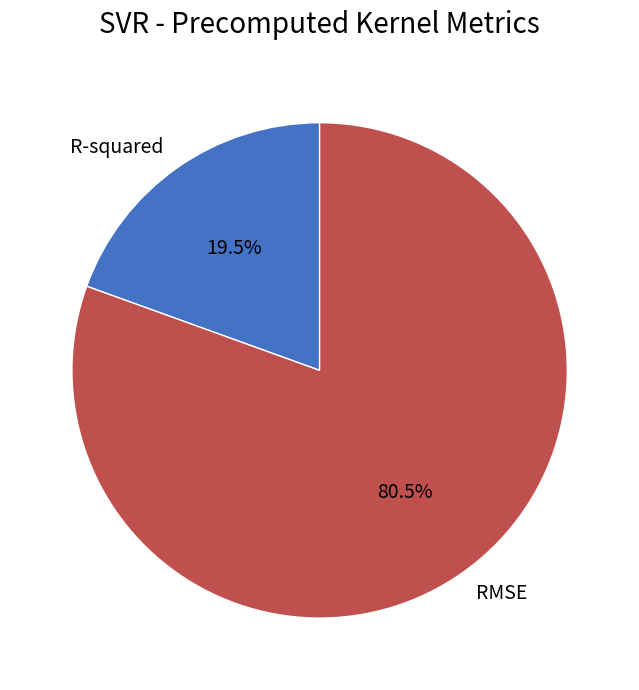

To the nearest percent, what is the combined percentage of R-squared and RMSE?

100%